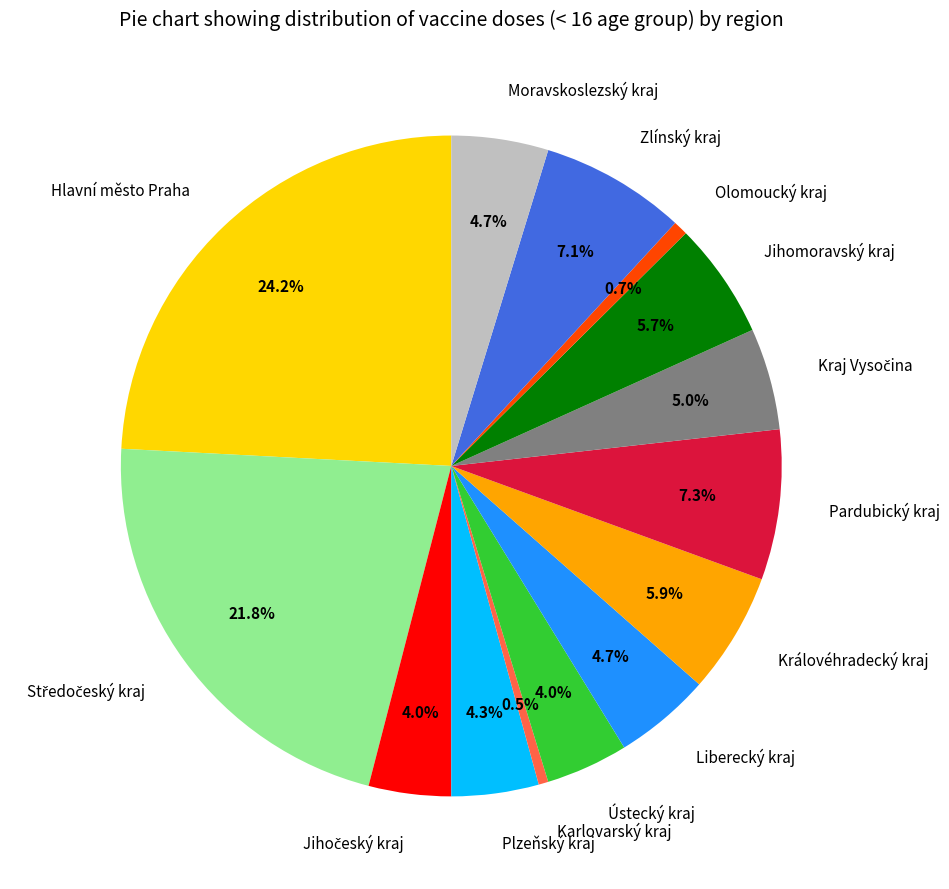

To the nearest percent, what percentage of the pie is Ústecký kraj?

4%